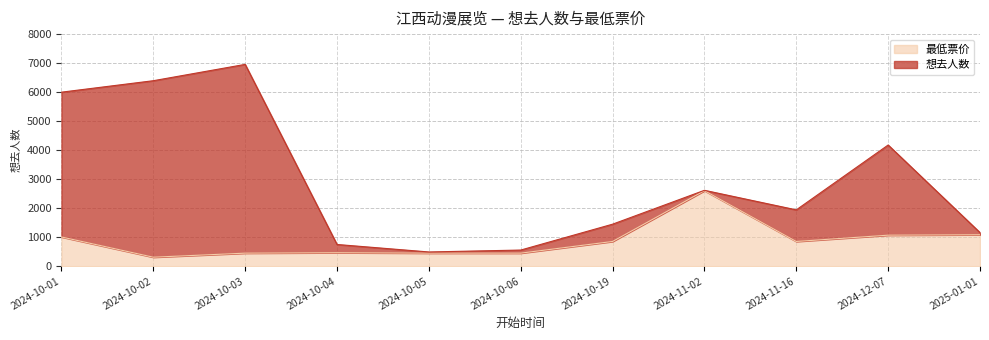

Count the number of categories in the chart.

11